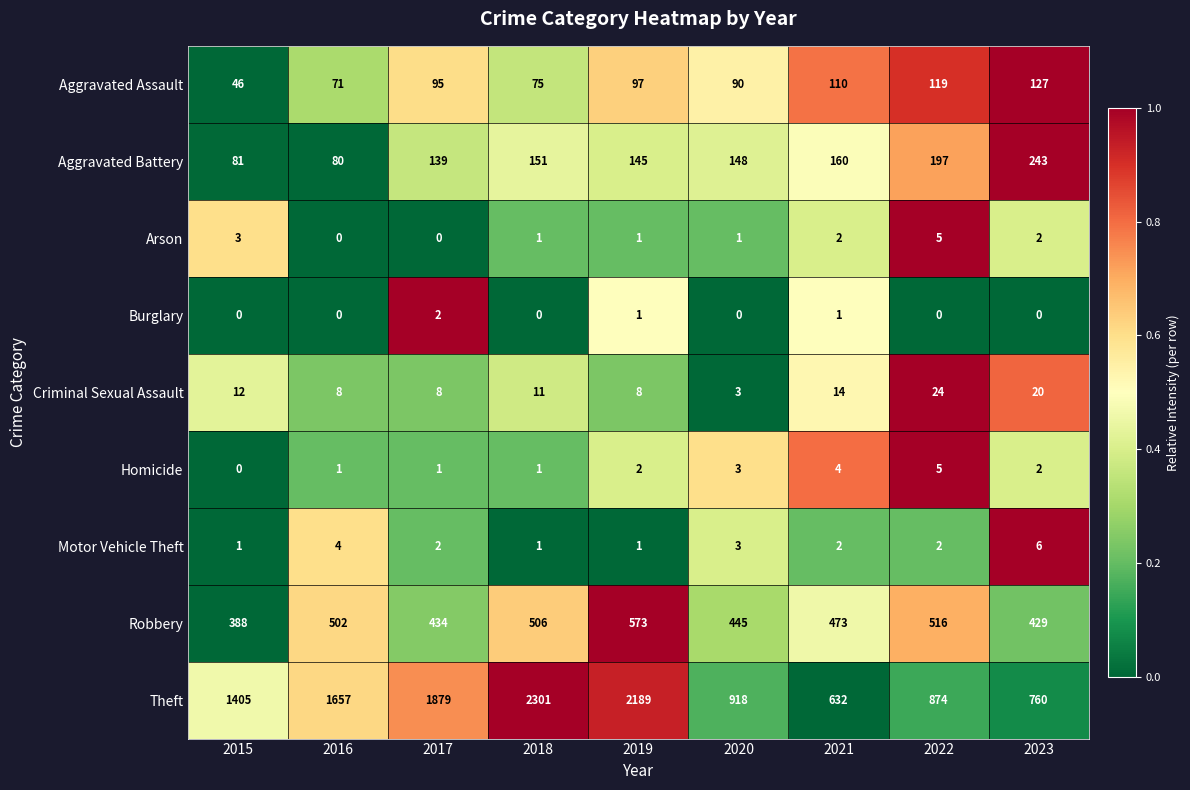

Rank the categories by Aggravated Assault value from lowest to highest.

2015, 2016, 2018, 2020, 2017, 2019, 2021, 2022, 2023